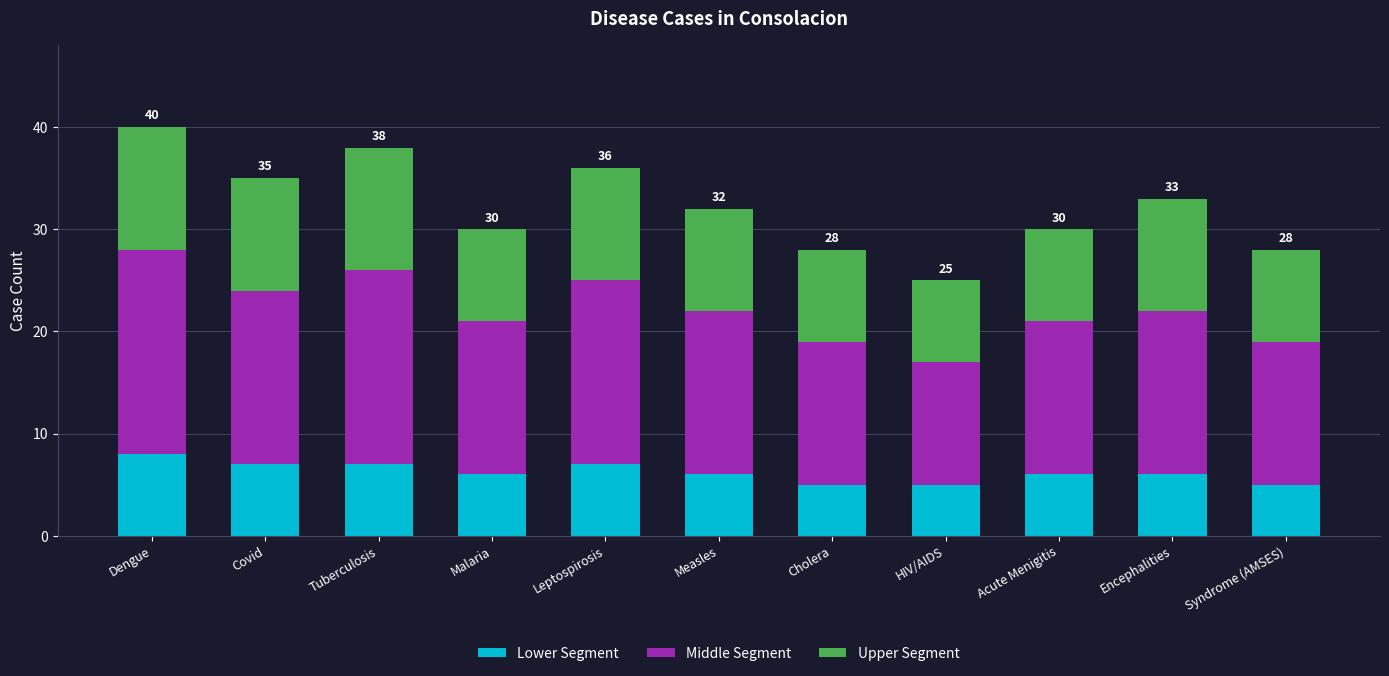

How many distinct data groups are displayed?

3